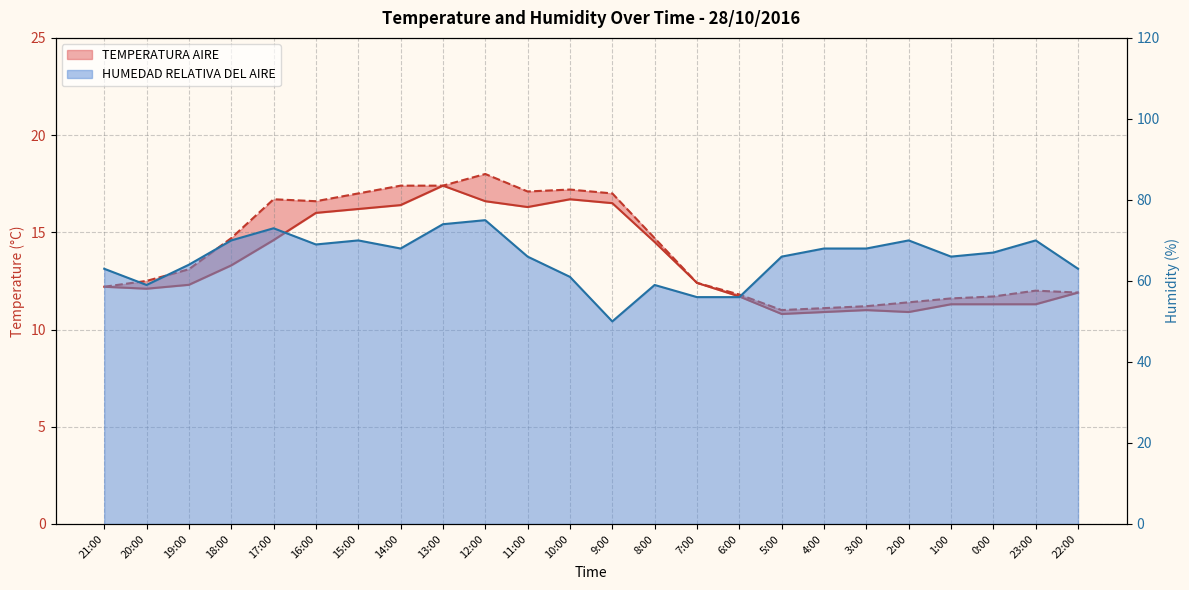

True or false: TEMPERATURA AIRE has a value of 11.3 at 1:00.

True